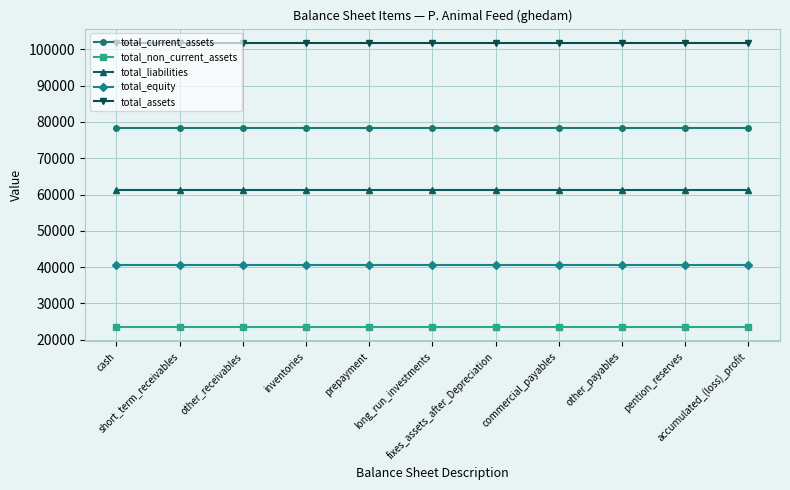

True or false: total_liabilities and total_non_current_assets cross at least once.

False